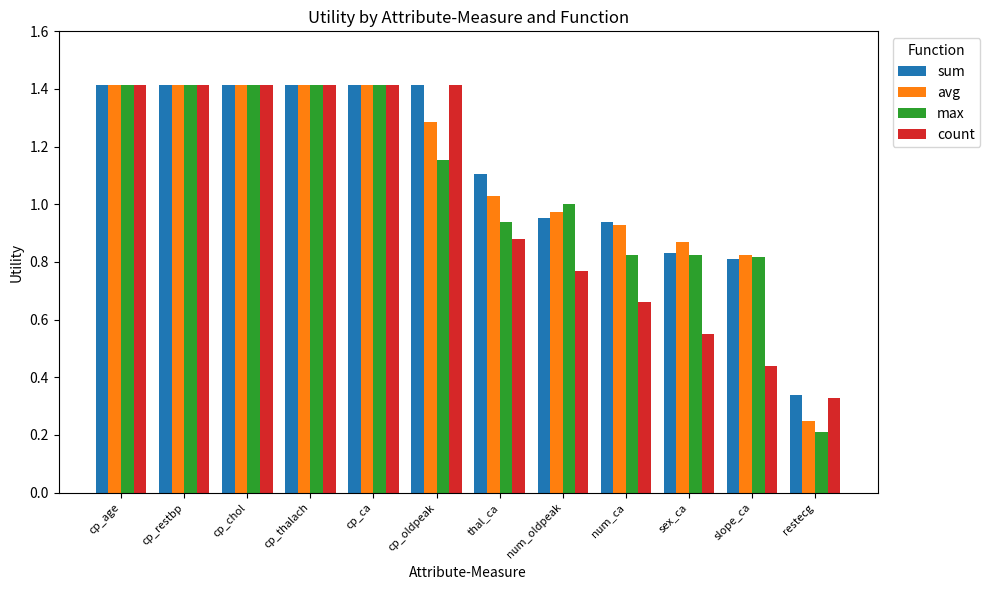

The value of count at cp_restbp is 2.3. True or false?

False